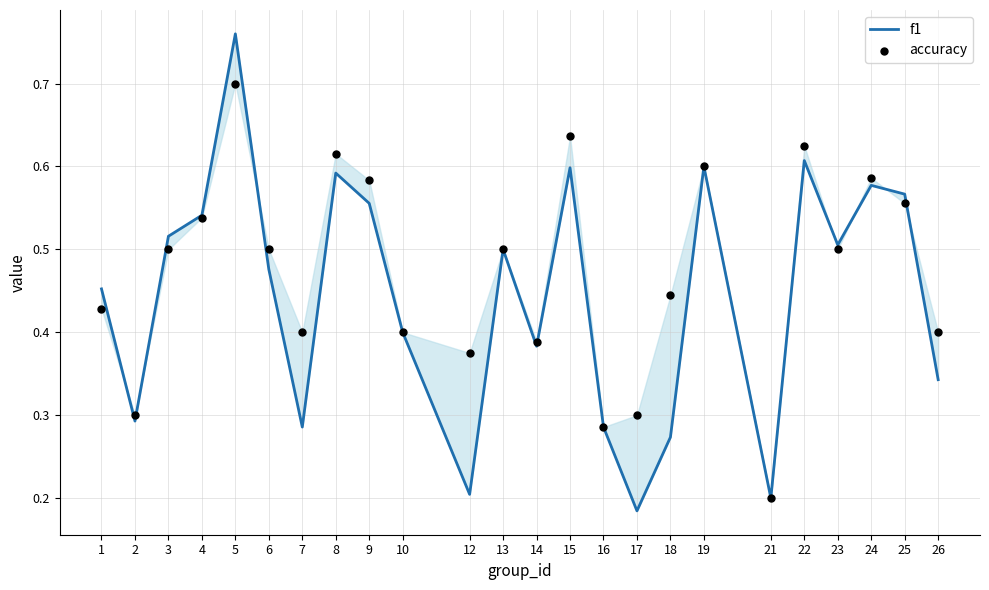

Which series has the widest spread of Y values?

f1